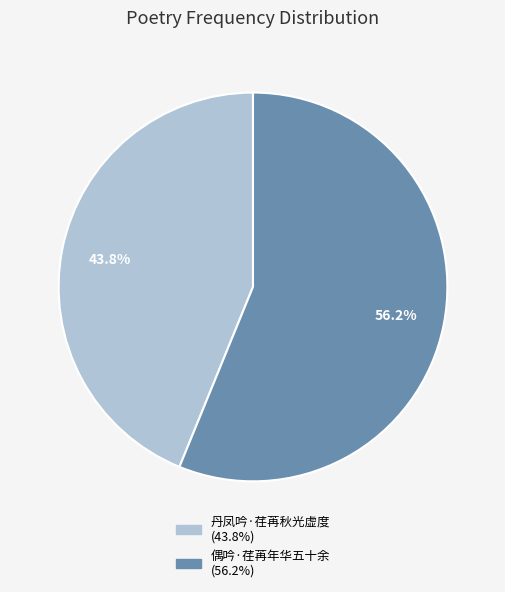

What percentage is NOT represented by 偶吟·荏苒年华五十余?

43.8%